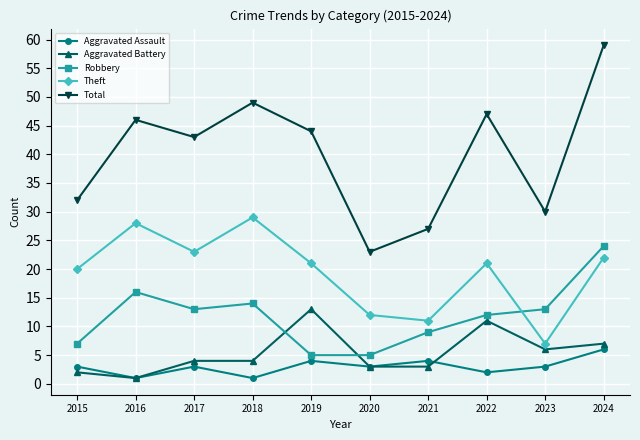

Read the Robbery value at 2016.

16